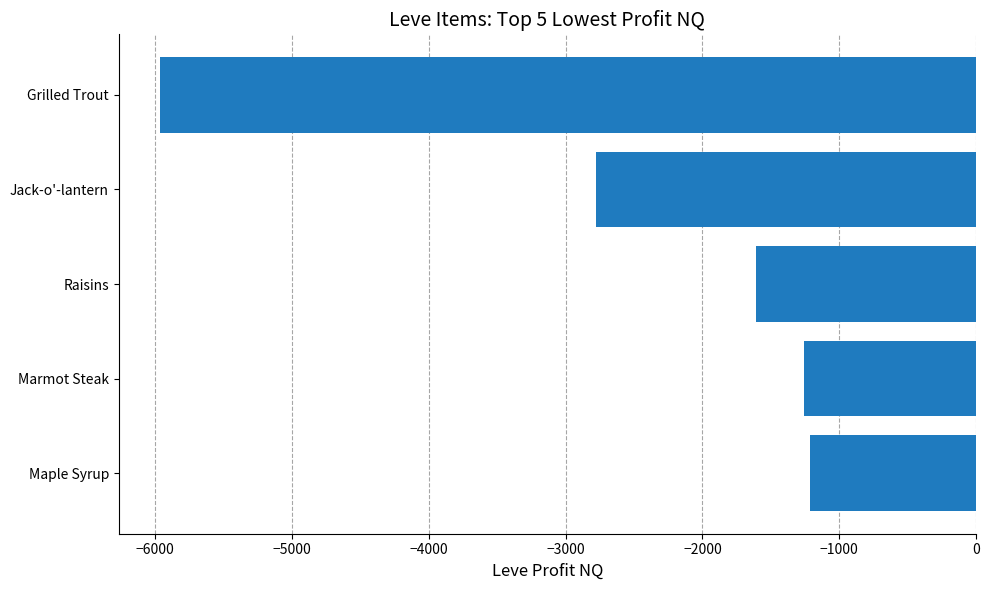

Where is the data nearest to the value -3588?

Jack-o'-lantern